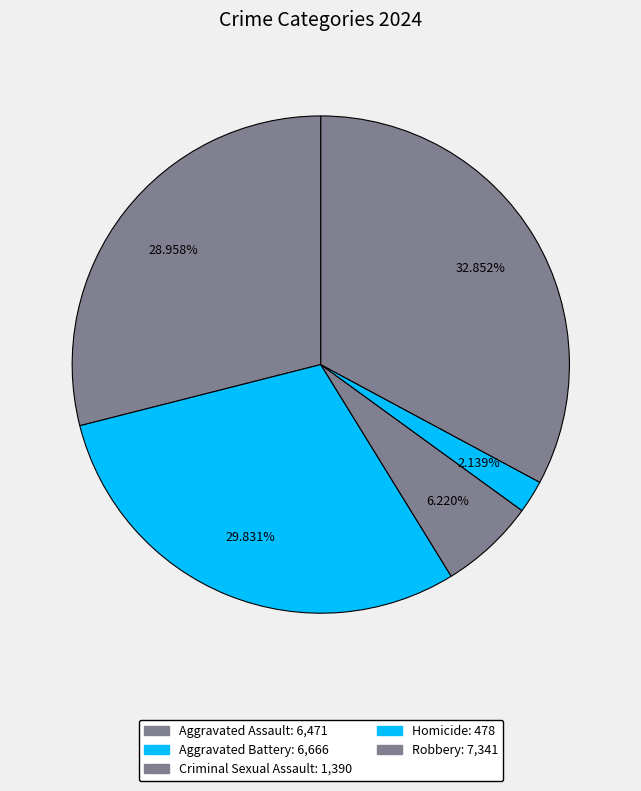

How much of the chart is everything except Homicide?

97.9%